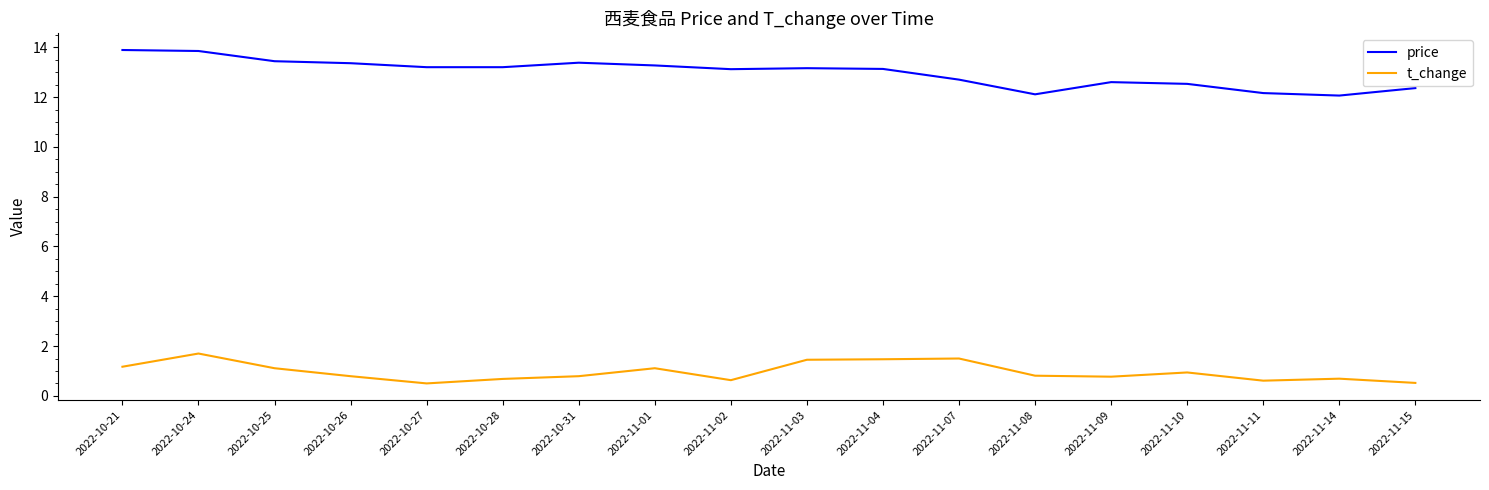

Which series has the largest total across all categories?

price